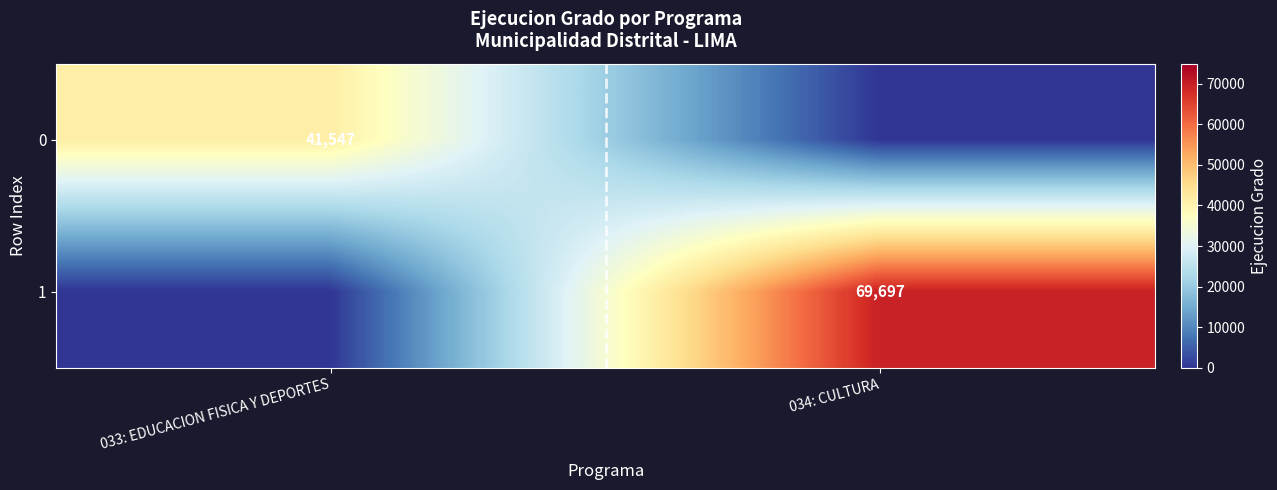

At which category is the sum across all series the highest?

034: CULTURA